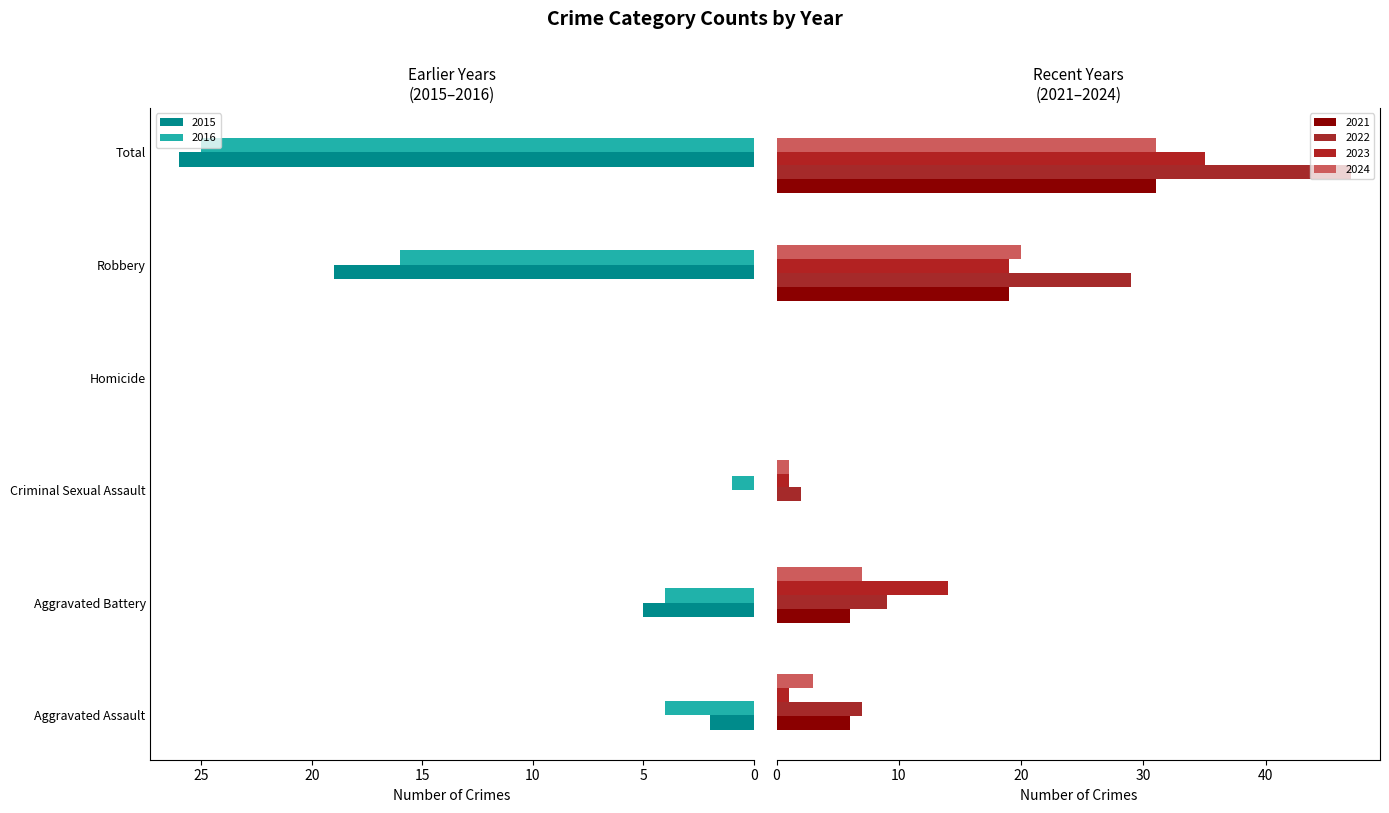

Which category has the highest value in the 2016 series?

Total